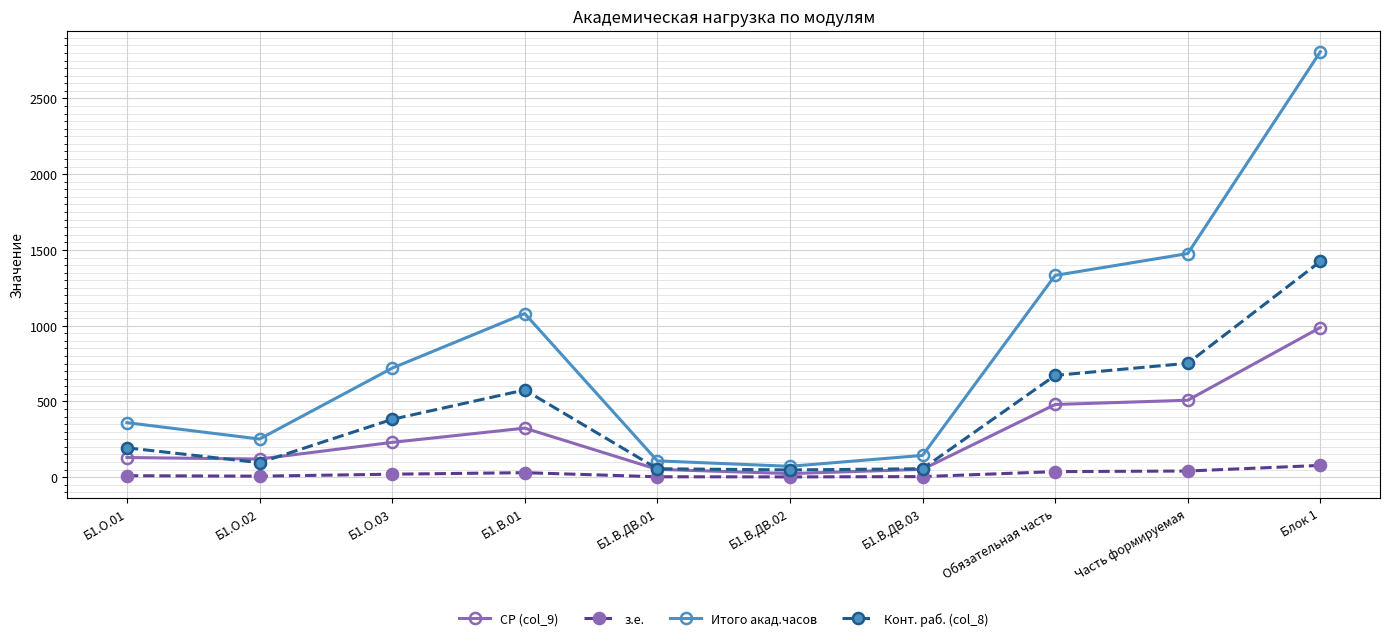

What is the label of the 4th point from the right?

Б1.В.ДВ.03